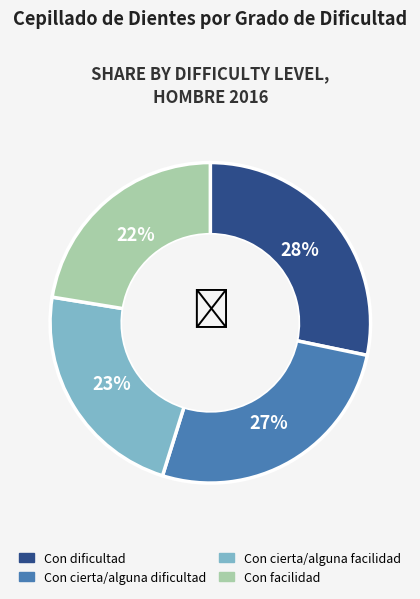

Which category has the biggest portion of the pie?

Con dificultad